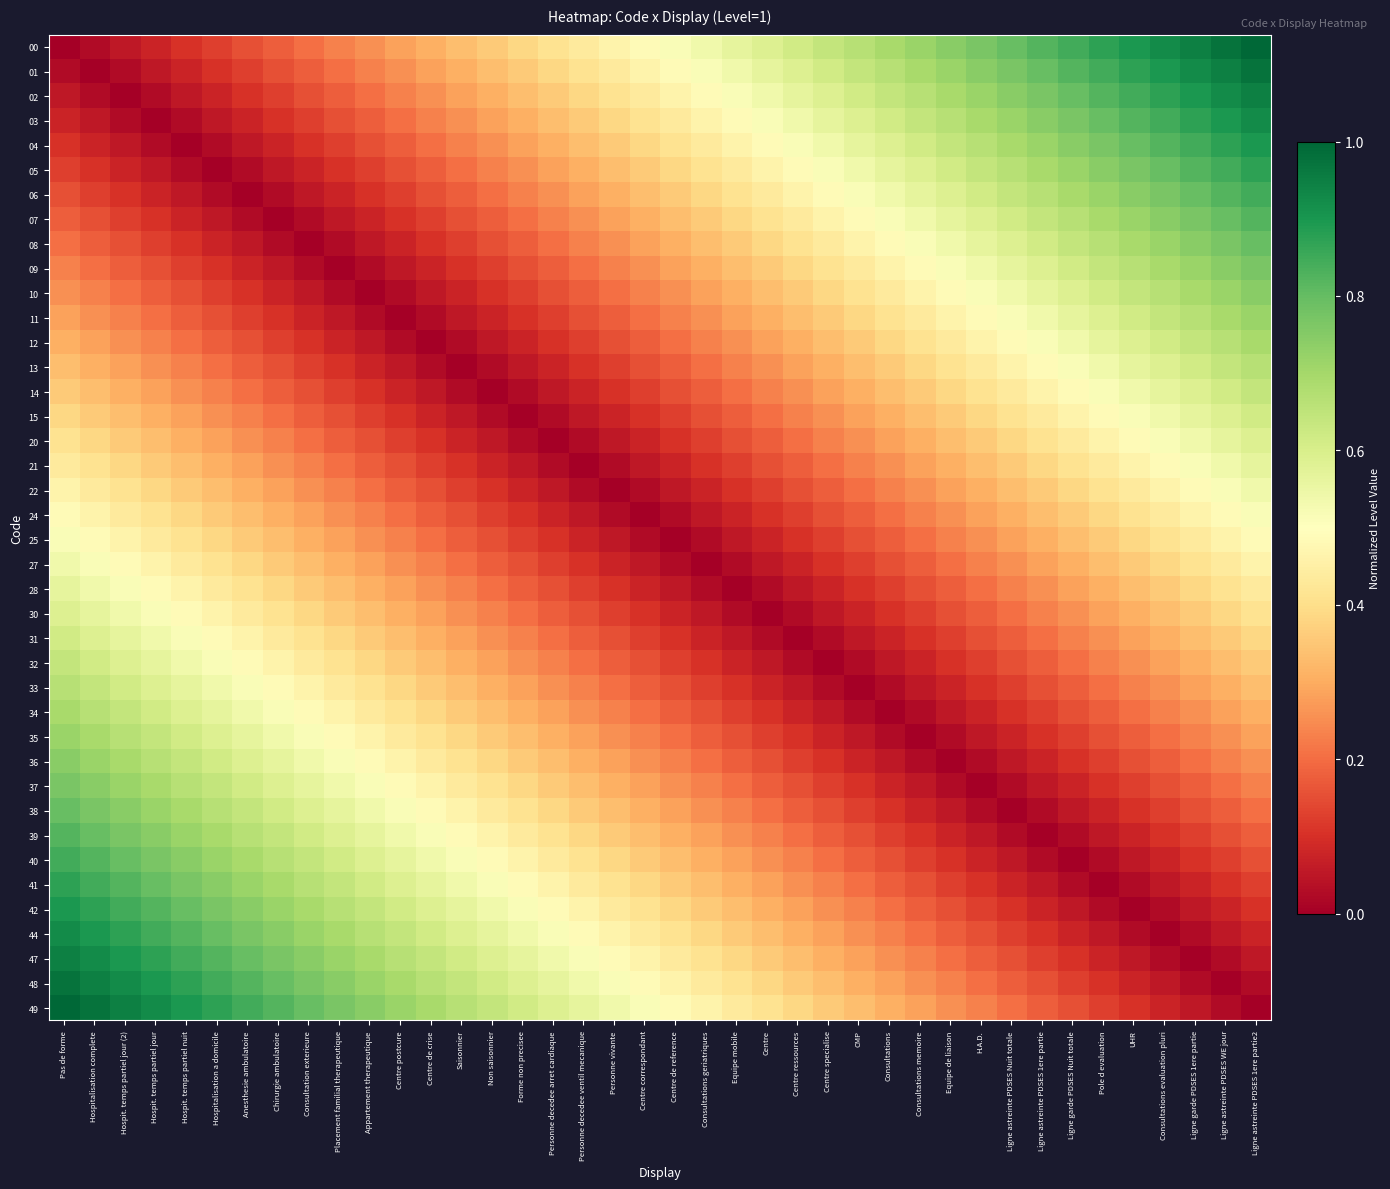

At which category is the sum across all series the highest?

Pas de forme